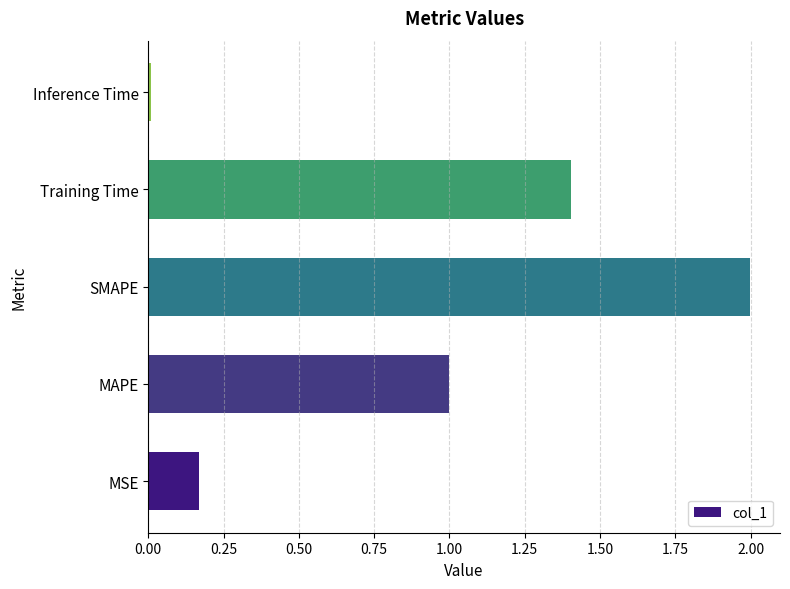

Rank the categories by value from highest to lowest.

SMAPE, Training Time, MAPE, MSE, Inference Time